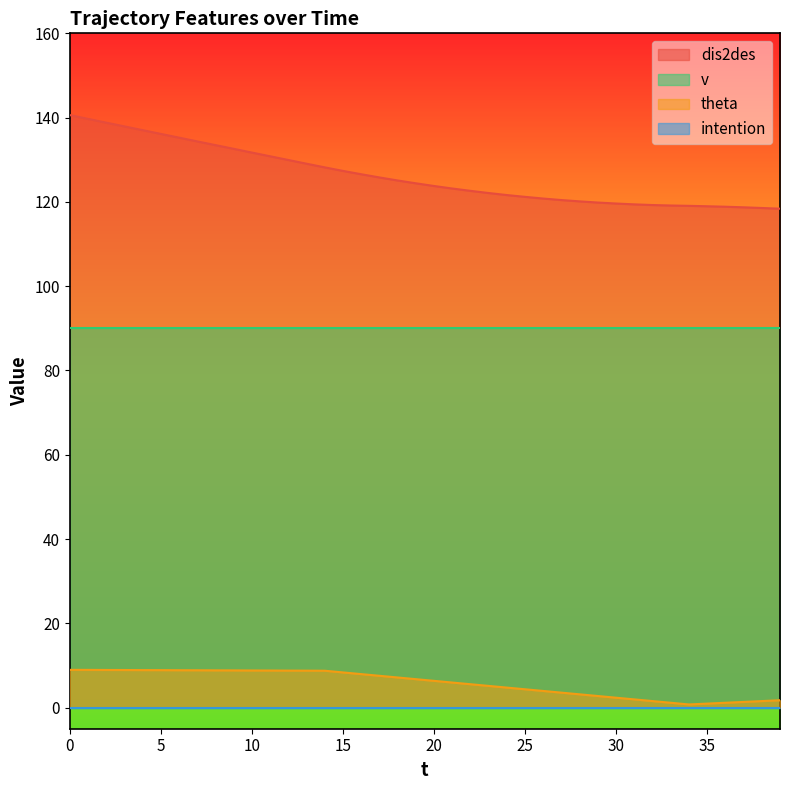

What is the value of the dis2des point at the 40th from the left?

118.4